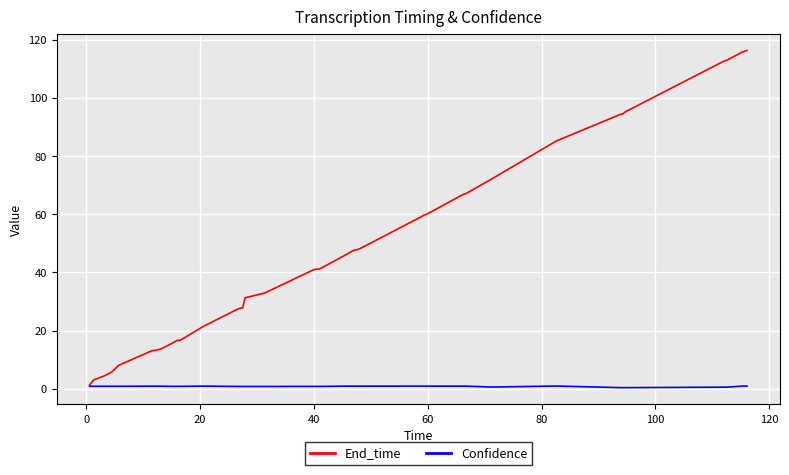

Rank the series by their average value, from highest to lowest.

End_time, Confidence